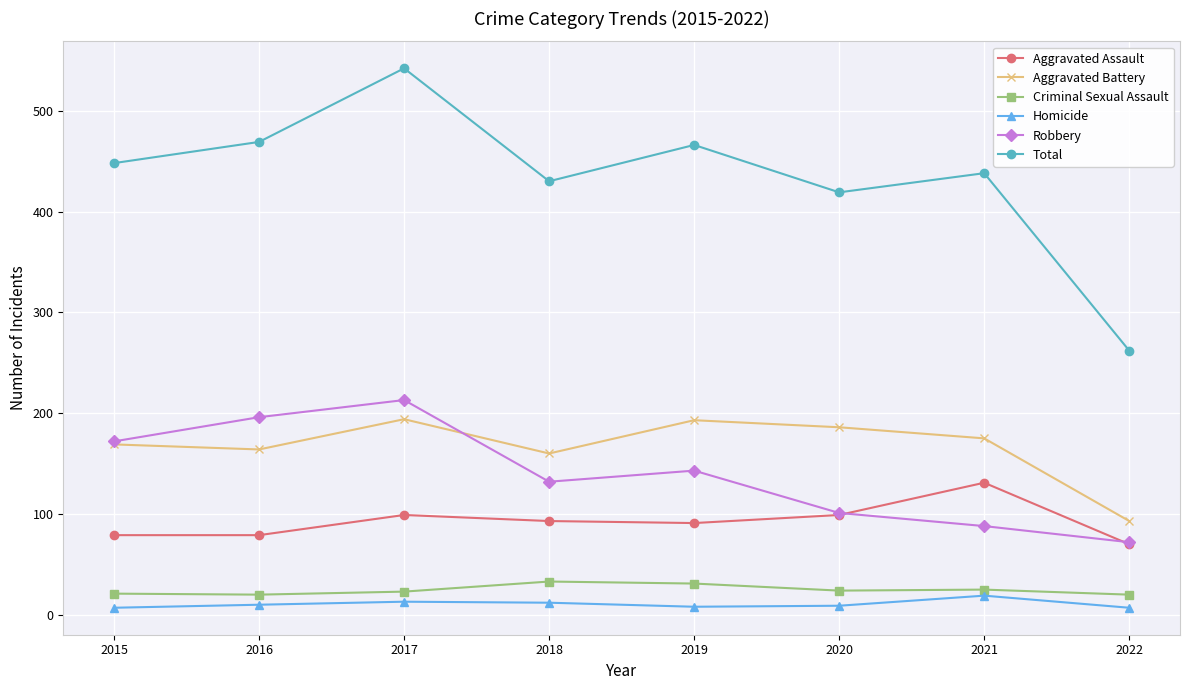

Which series has the largest total across all categories?

Total